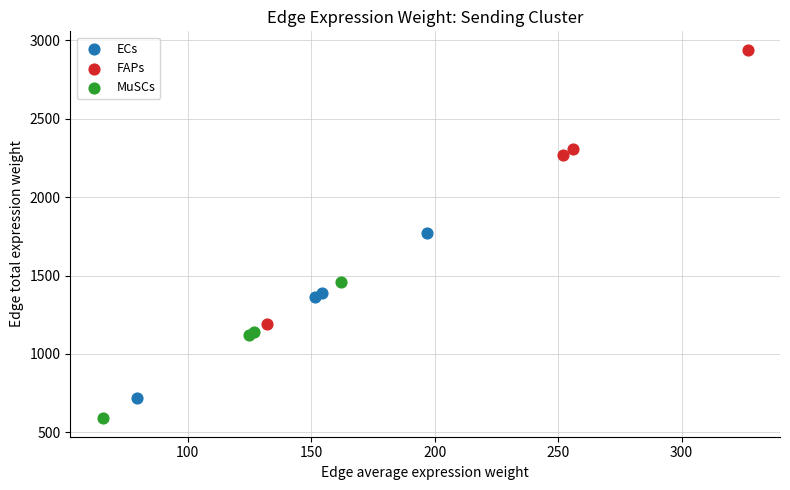

Which series contains the lowest Y value?

MuSCs